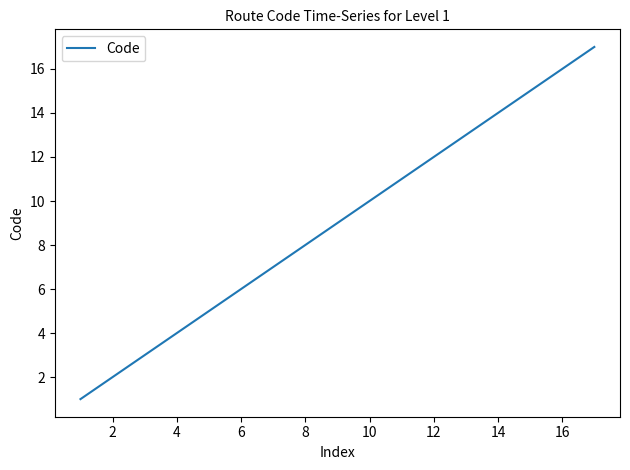

What is the difference between the maximum and minimum values?

16